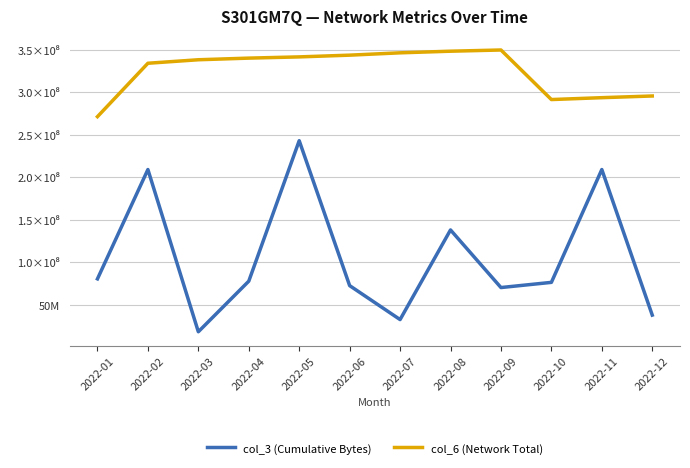

Does the chart have visible grid lines?

Yes